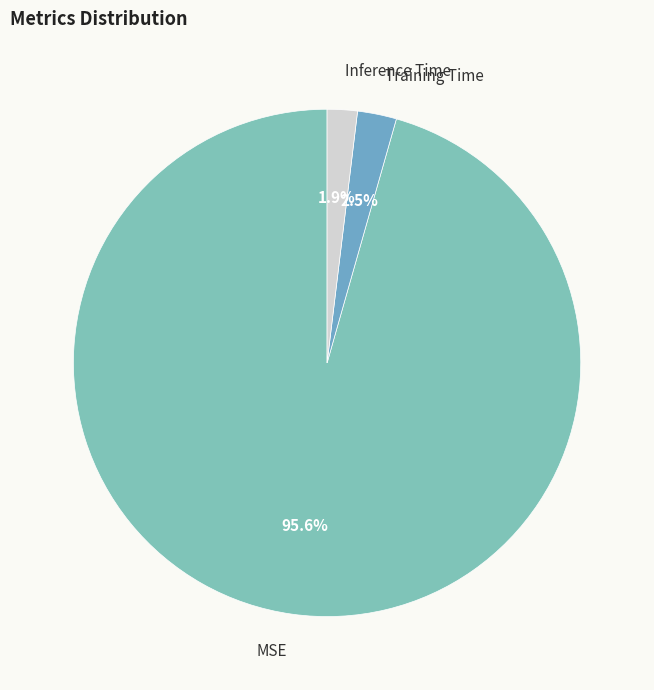

Combined, do Inference Time and MSE account for over 50%?

Yes